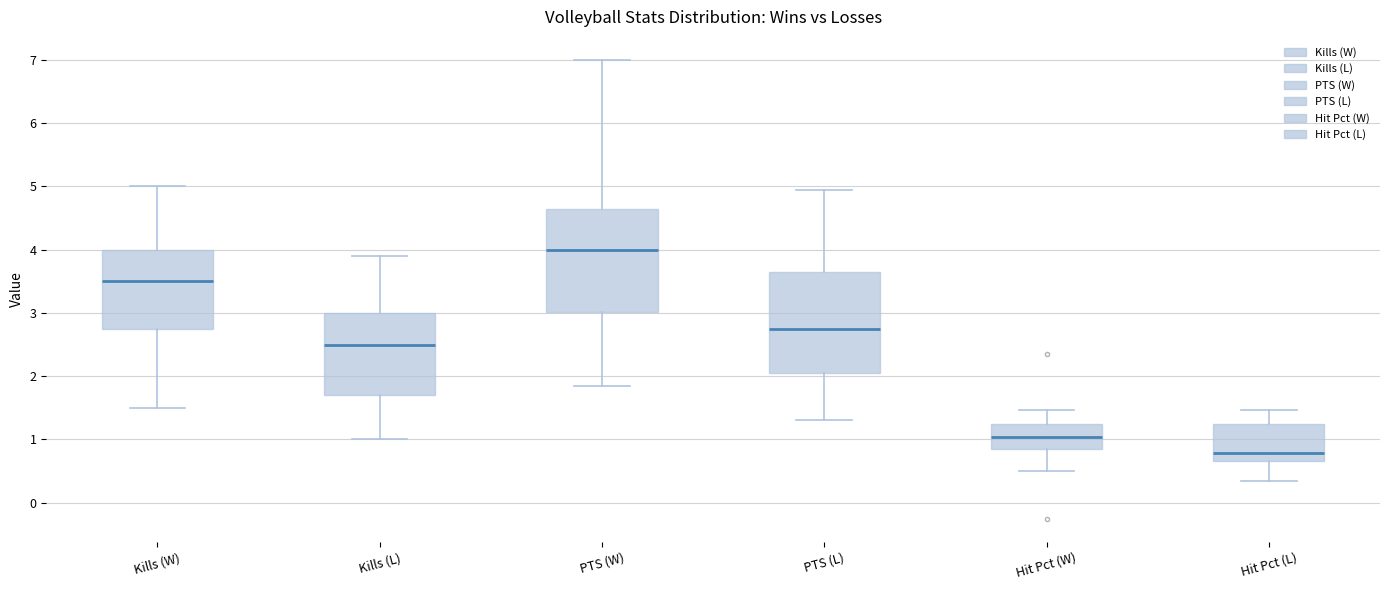

Which box has the highest median line?

PTS (W)